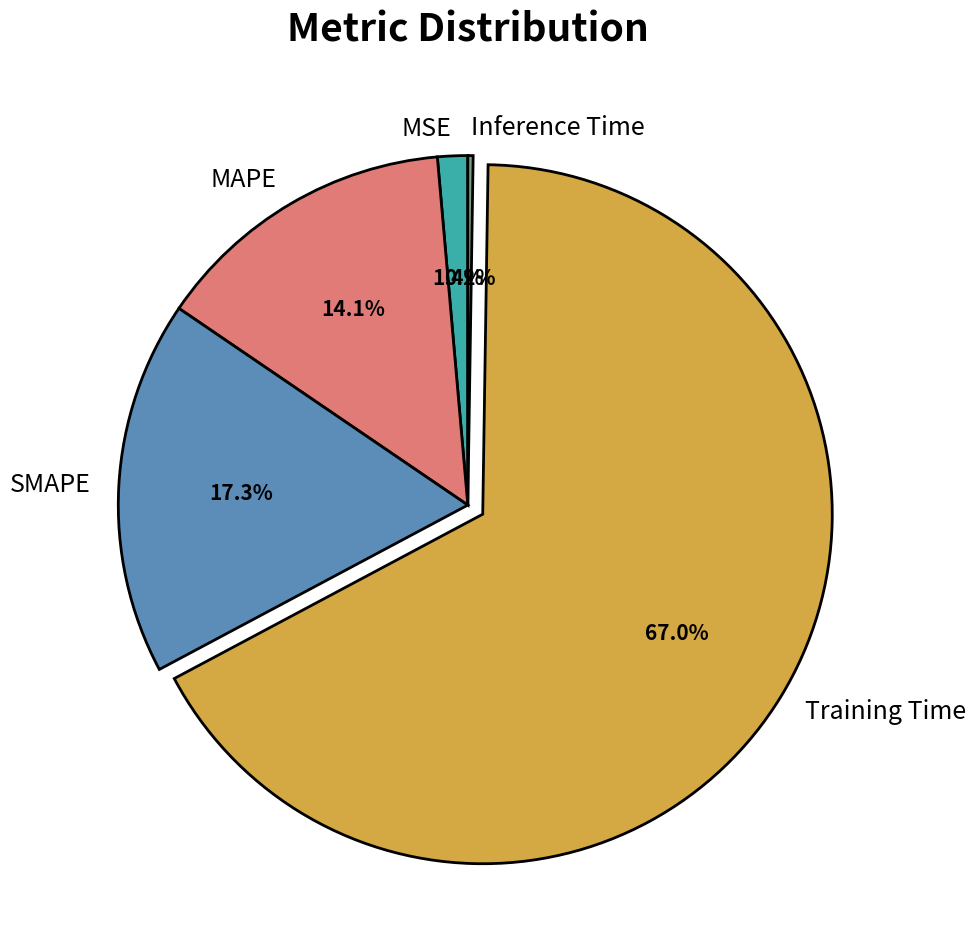

Does SMAPE represent more than half of the total?

No